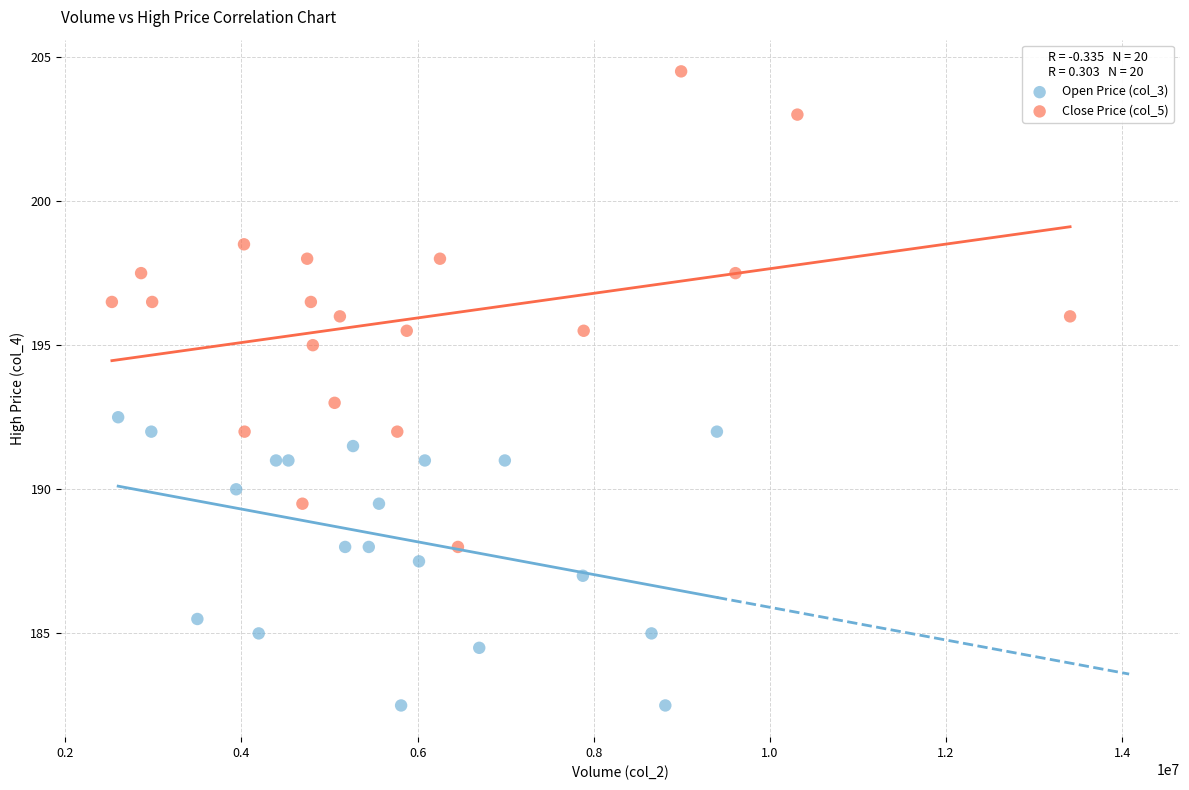

Which series has the widest spread of Y values?

Close Price (col_5)